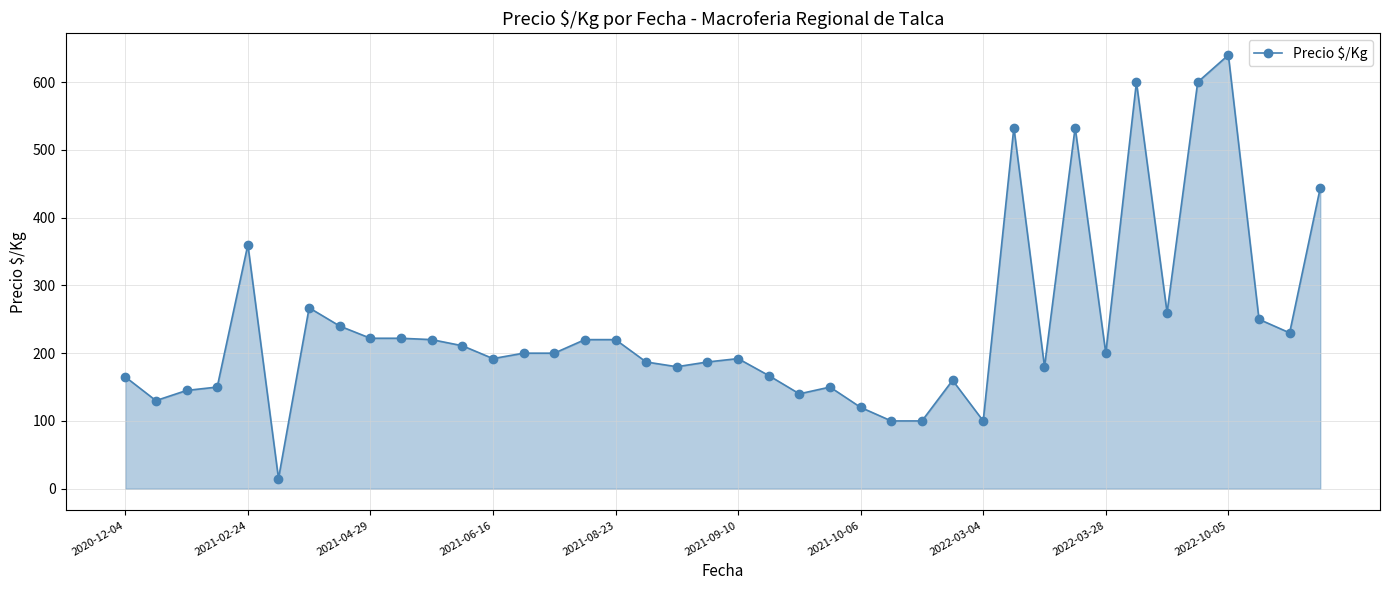

What is the difference between the maximum and minimum values?

625